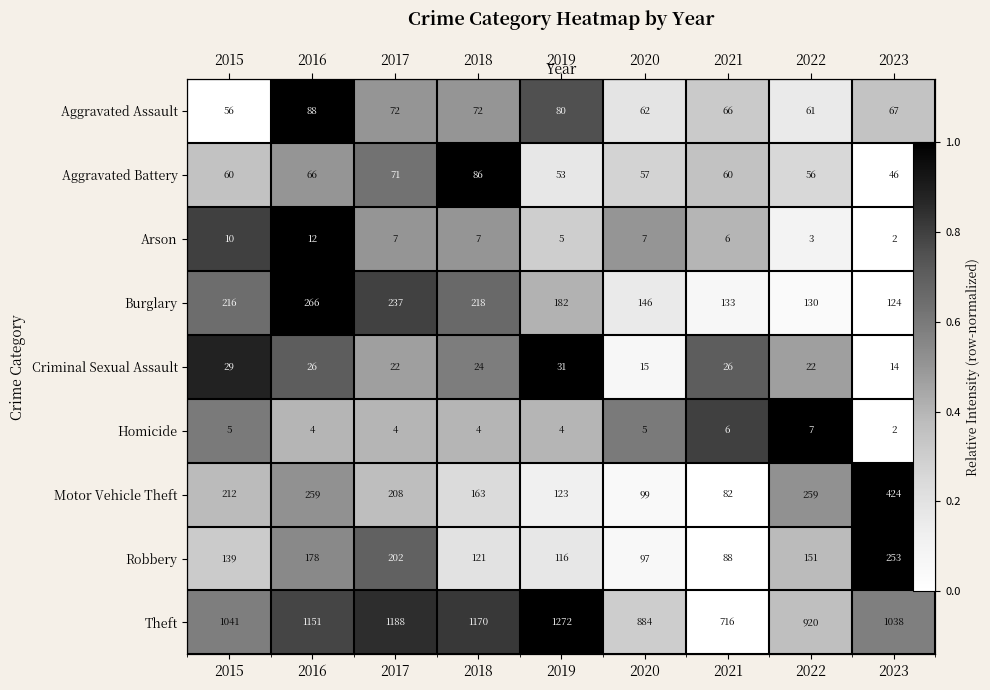

Which has a higher value, 2015 or 2019?

2019